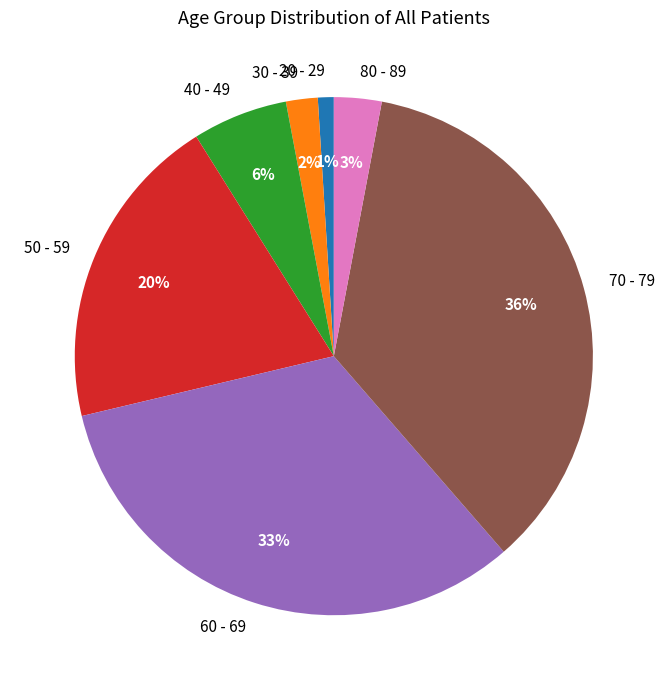

Rank the categories by value from highest to lowest.

70 - 79, 60 - 69, 50 - 59, 40 - 49, 80 - 89, 30 - 39, 20 - 29